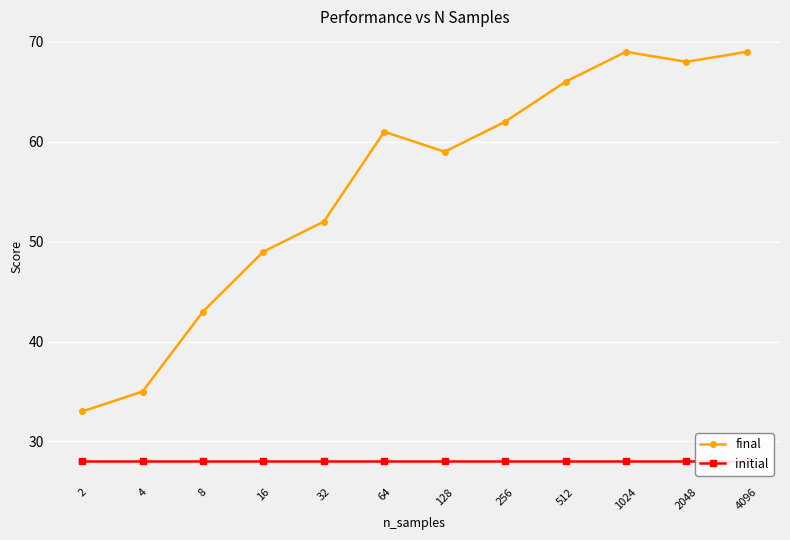

Which series changed the most between 2 and 512?

final